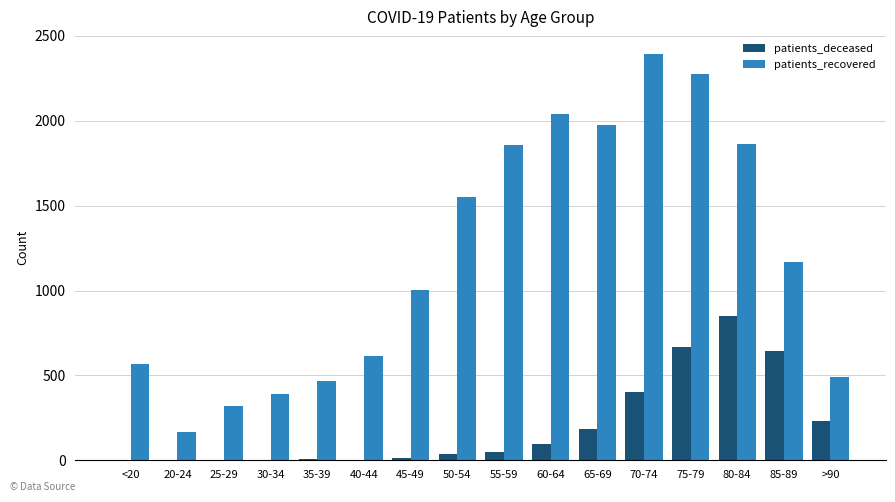

At which category is the sum across all series the highest?

75-79